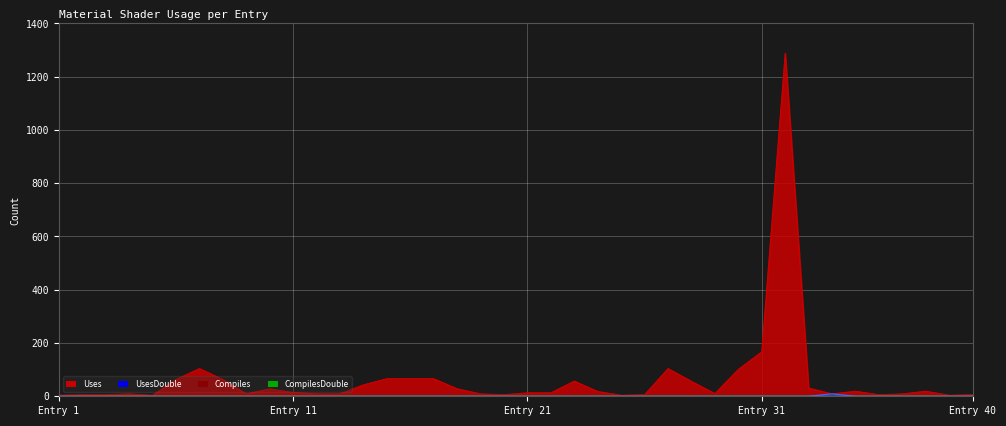

How many data points in Uses are less than 14?

20